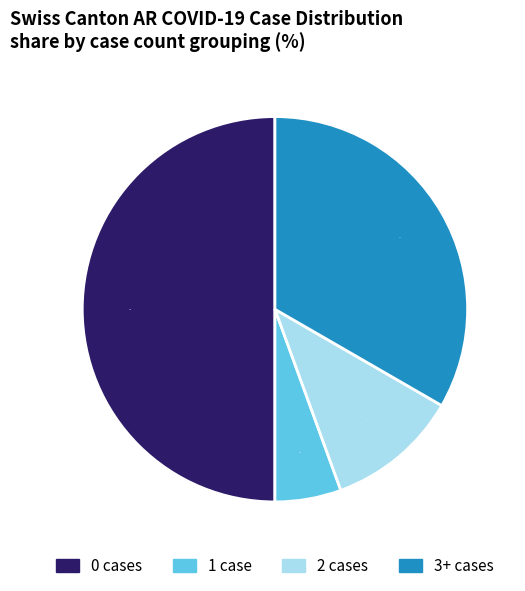

To the nearest percent, what is the difference between the largest and smallest slice percentages?

44%